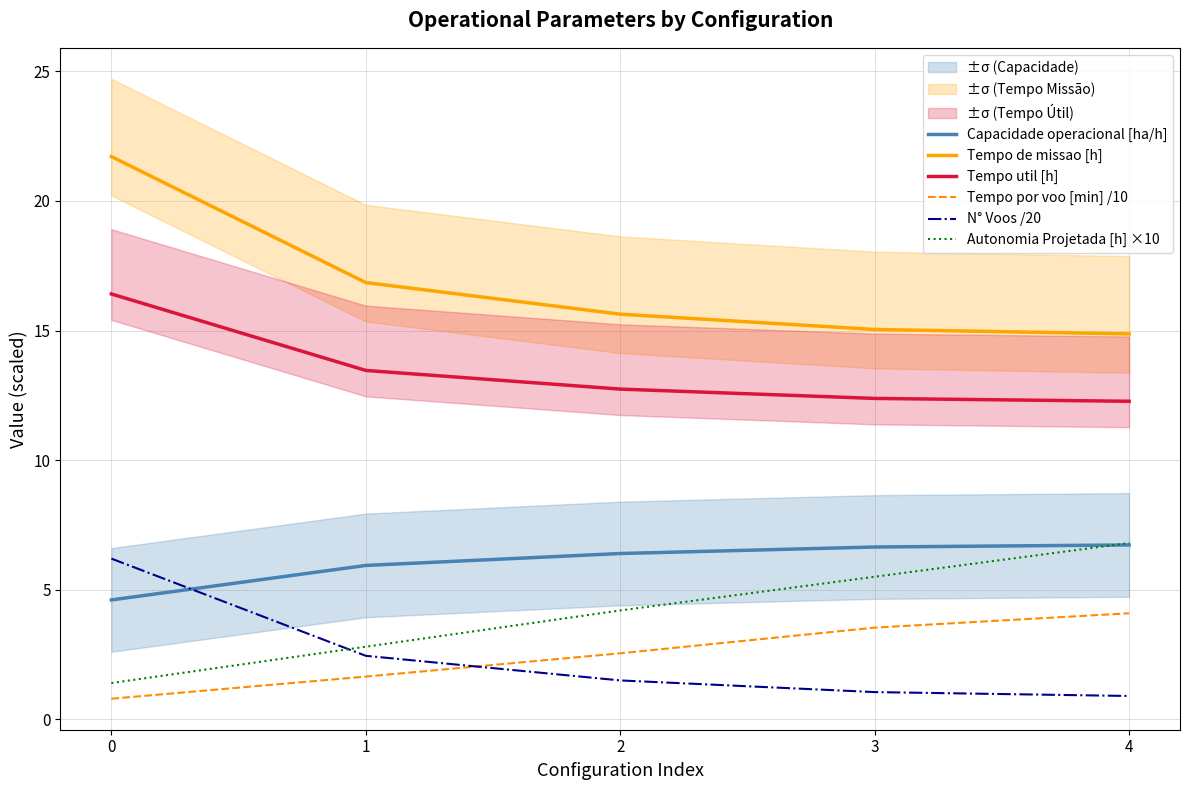

What is the value of the Tempo util [h] point at the 2nd from the left?

13.5